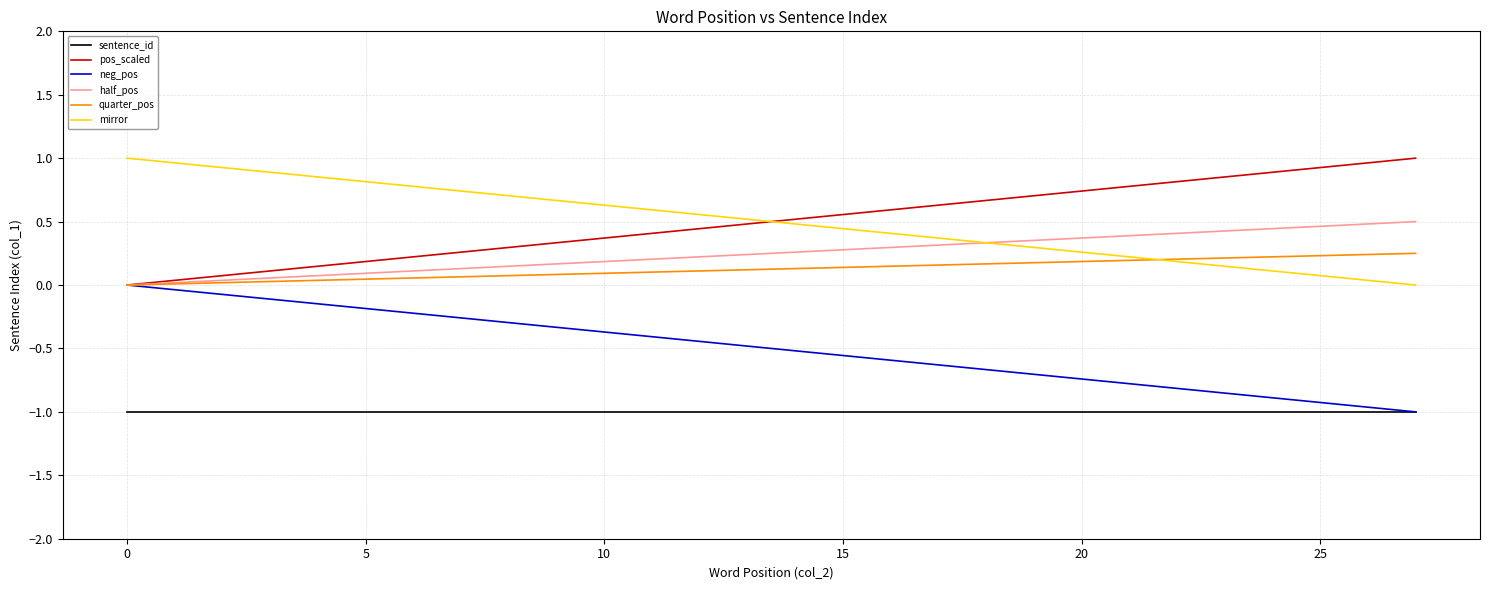

What is the highest value of the pos_scaled series?

1.0